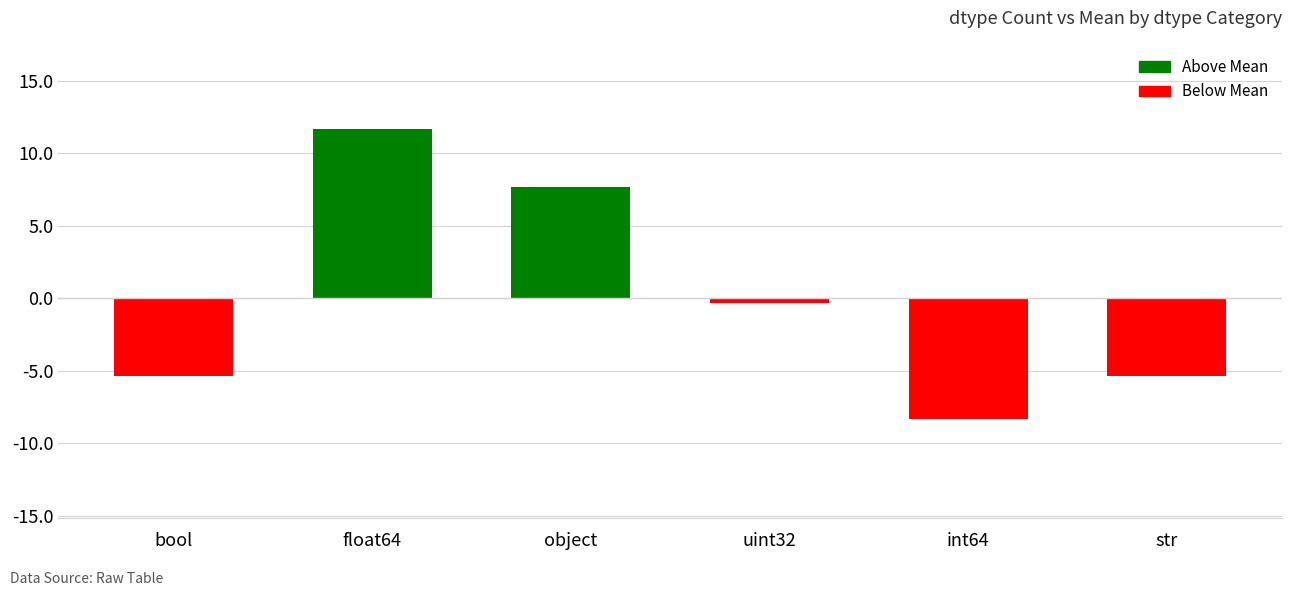

How many values are below 0?

4